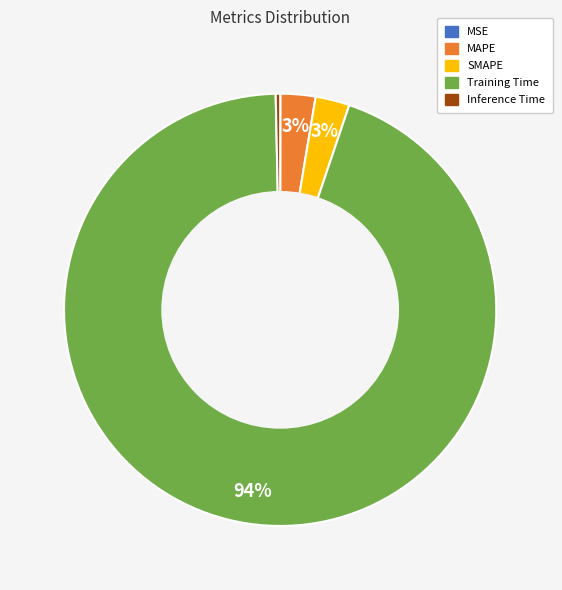

What percentage is the Training Time slice, to the nearest percent?

94%